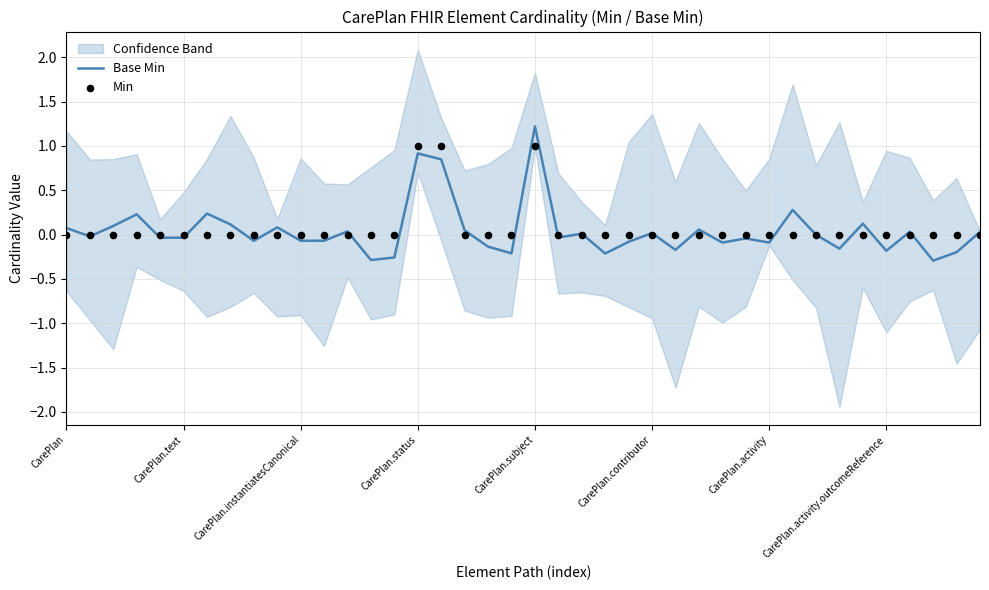

At how many categories does at least one series exceed 0?

18